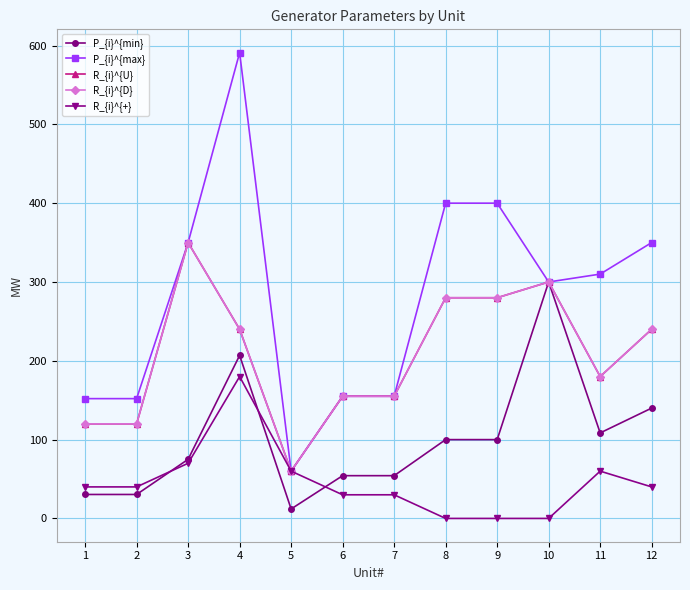

True or false: R_{i}^{+} has a value of 40.0 at 12.

True